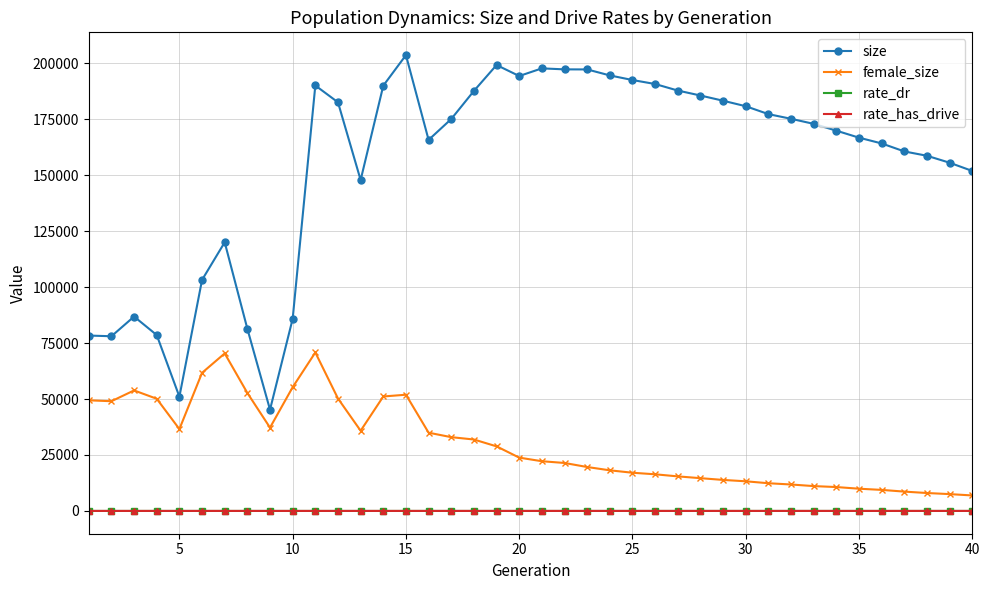

What is the sum of all rate_dr values?

18.6